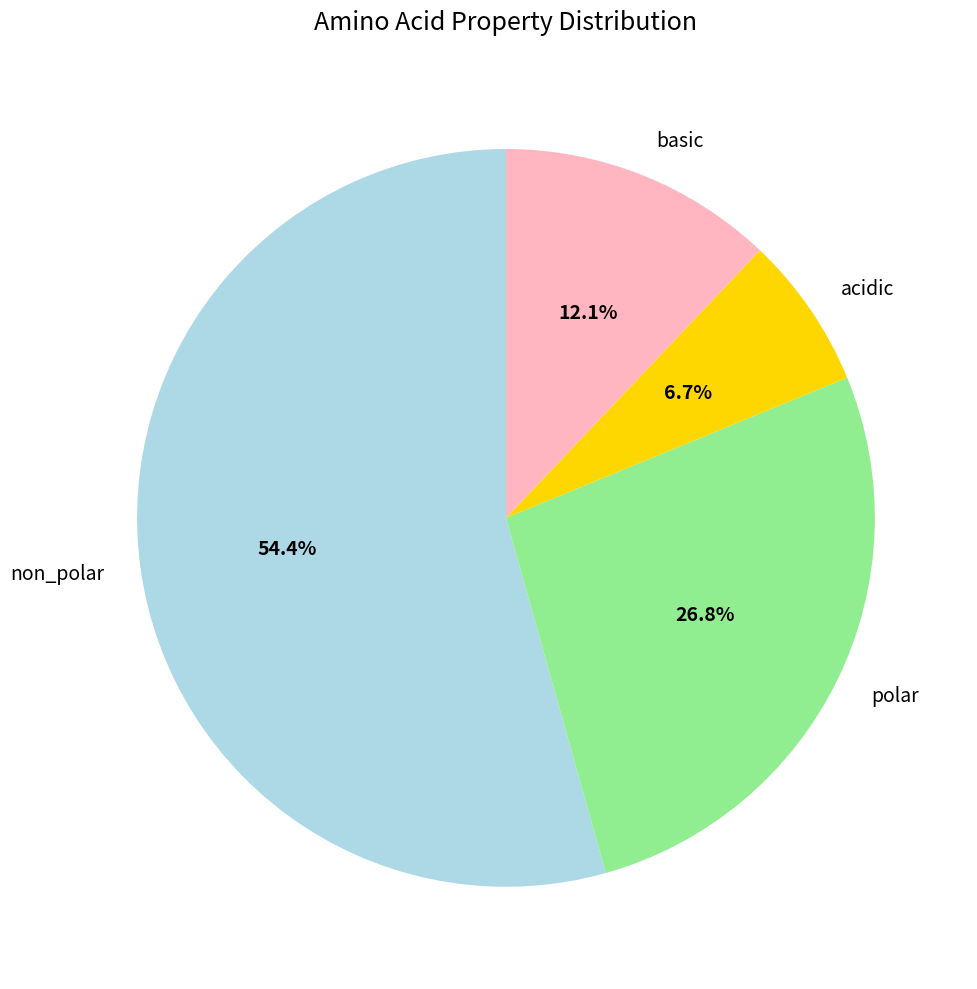

Which category has the smallest portion of the pie?

acidic